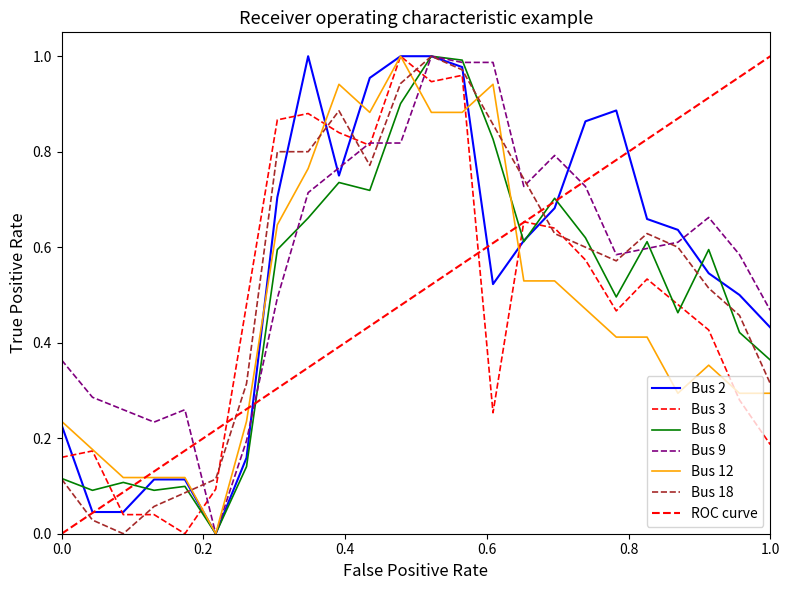

What is the sum of all Bus 18 values?

12.8